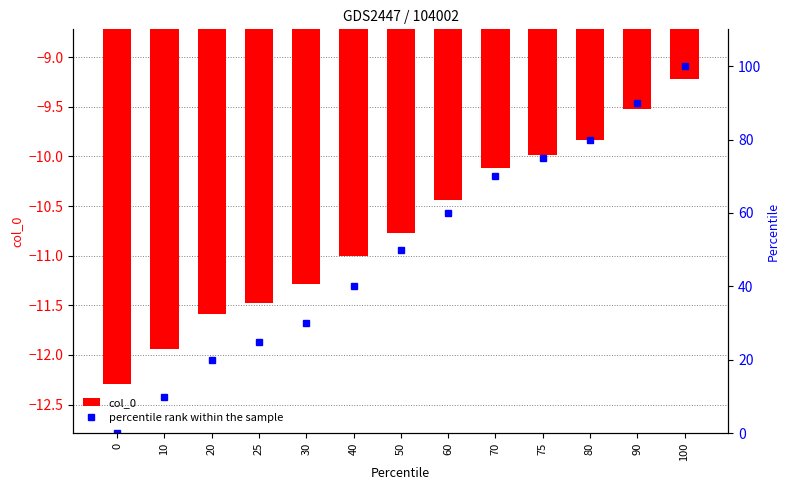

What is the difference between the percentile rank within the sample values at 50 and 30?

20.0